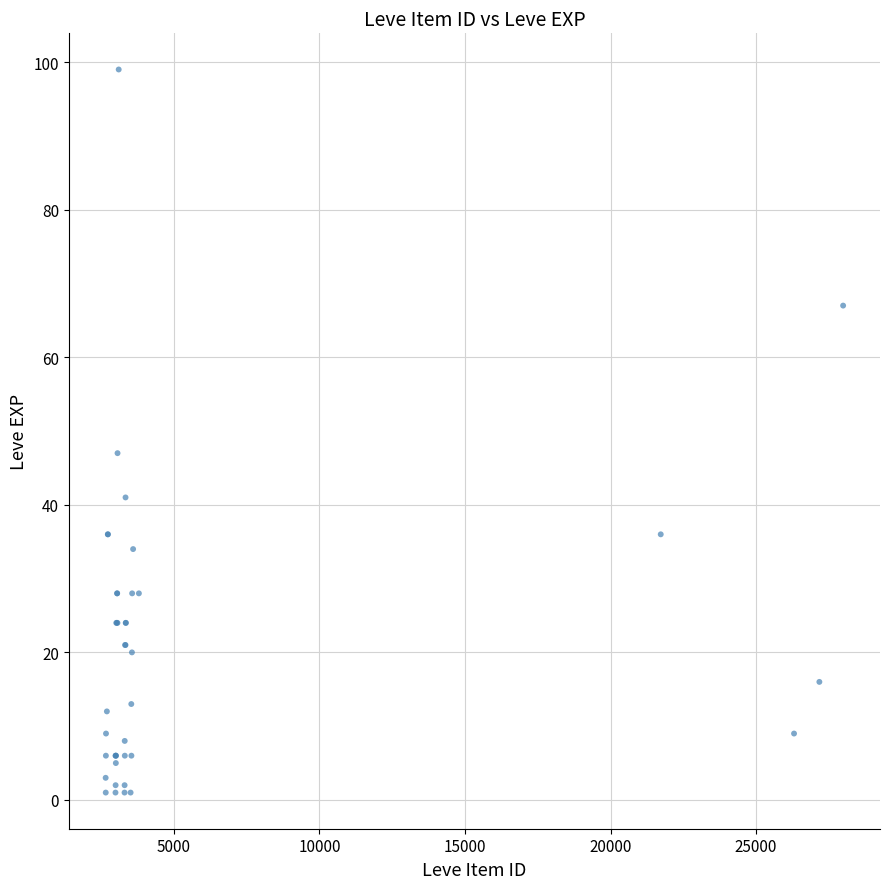

What Y value in the scatter plot is closest to 50?

47